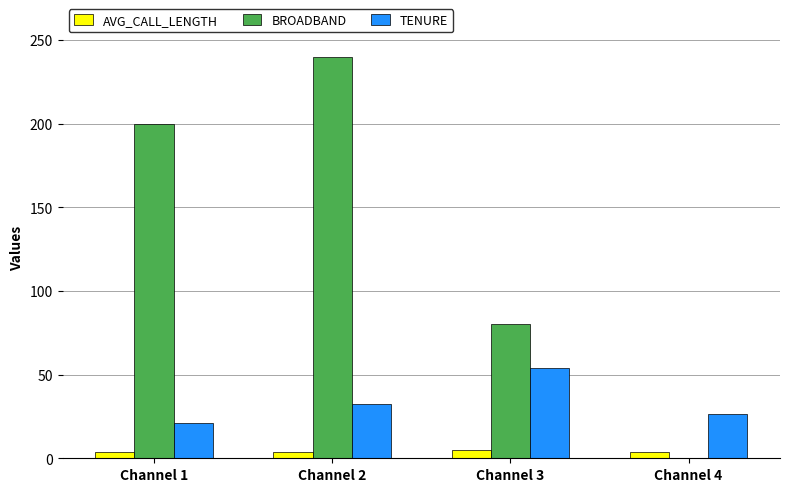

The value of TENURE at Channel 2 is 32.5. True or false?

True